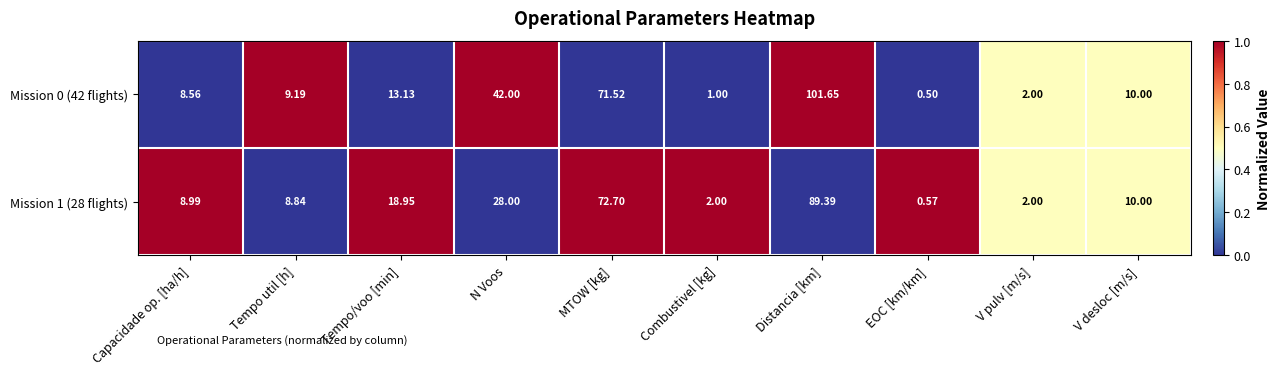

How many categories are shown in the chart?

10